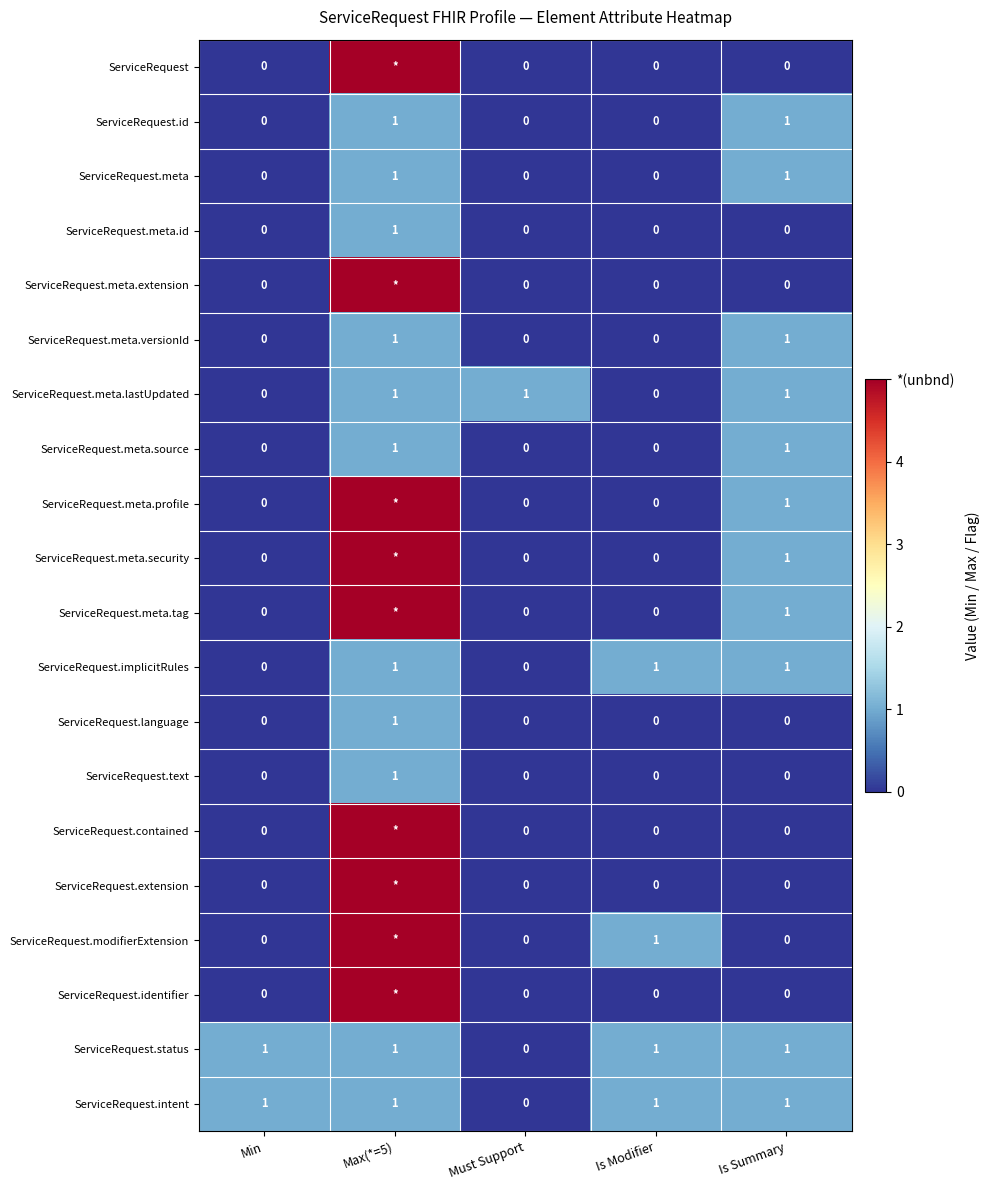

The value of ServiceRequest.meta.tag at Is Summary is 0. True or false?

False